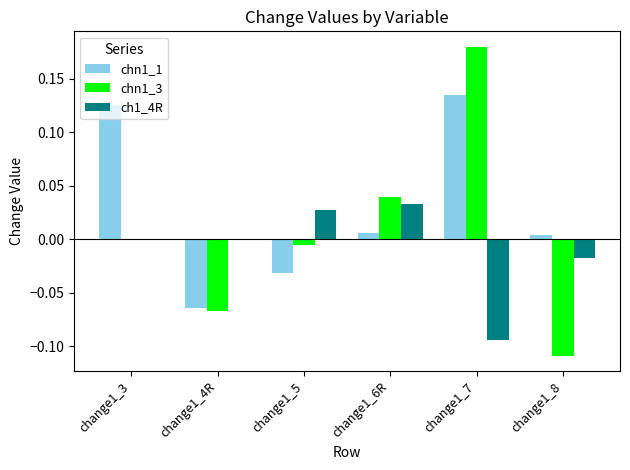

Which label corresponds to the largest value in the chart?

change1_7